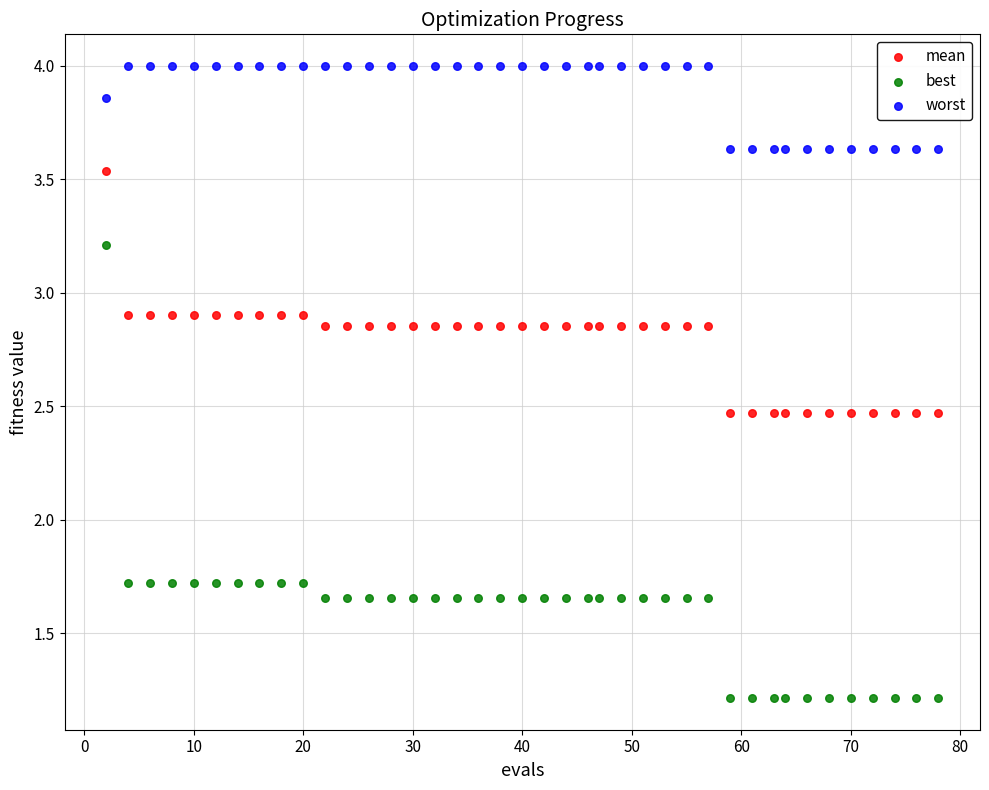

Across all data points, what is the range of Y values (max minus min)?

2.8